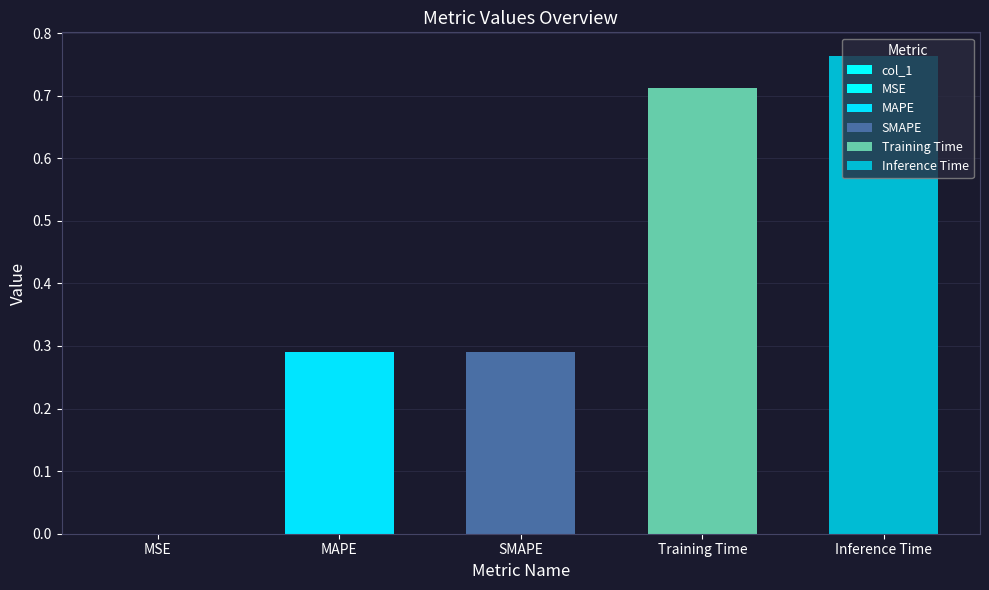

What is the difference between the values at MSE and MAPE?

0.3